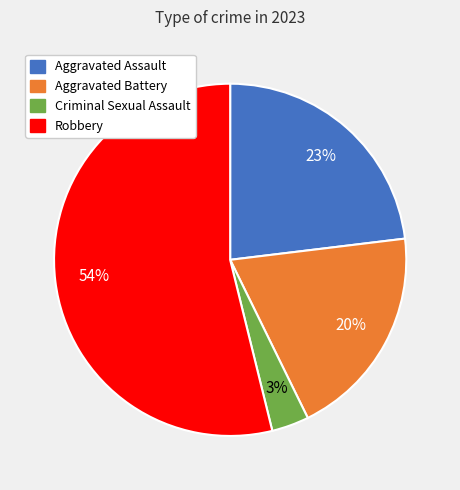

Is there any slice that represents more than half of the pie?

Yes